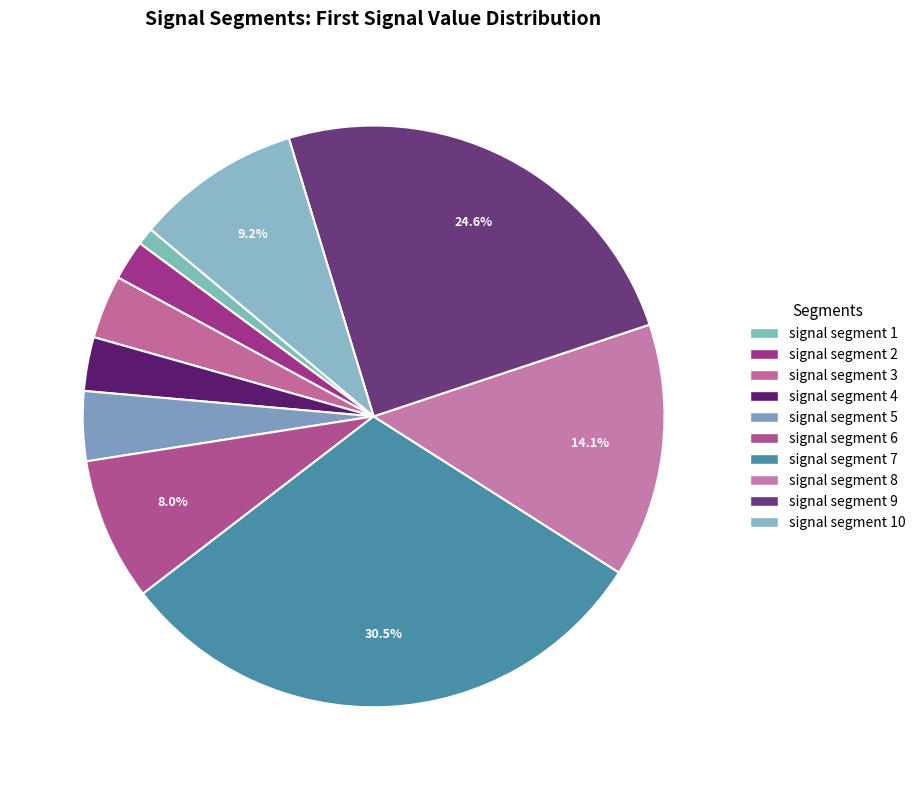

Which category has the smallest portion of the pie?

signal segment 1